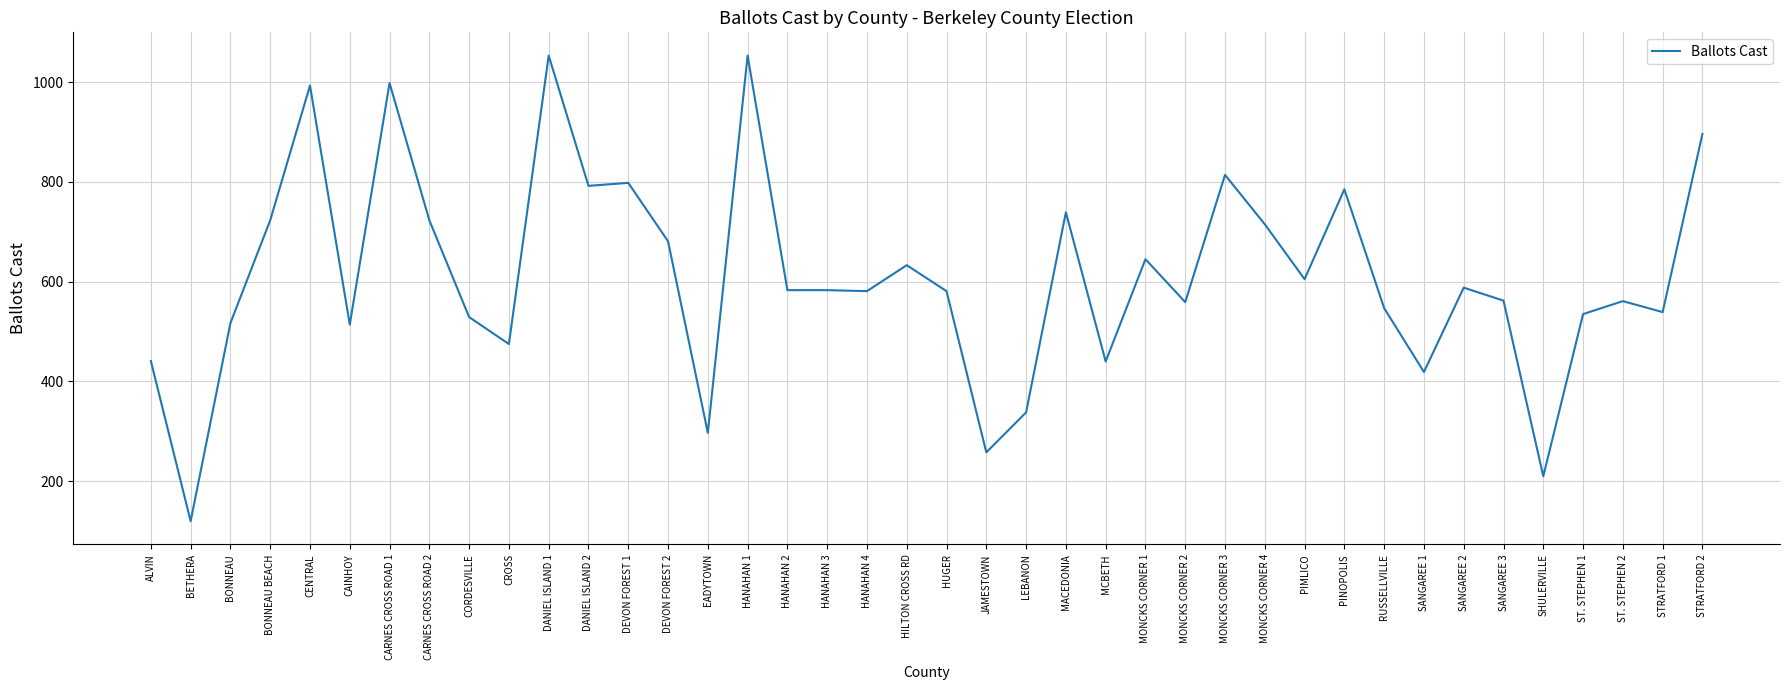

What position from the right is DANIEL ISLAND 2?

29